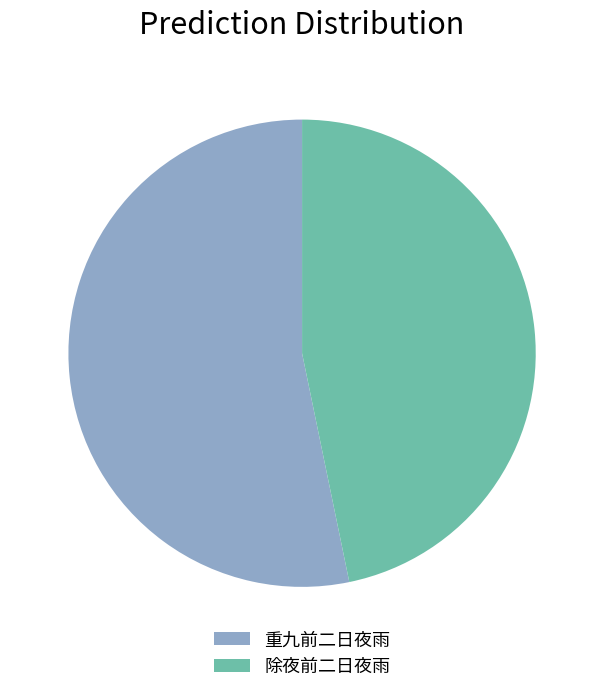

Rank the categories by value from highest to lowest.

重九前二日夜雨, 除夜前二日夜雨